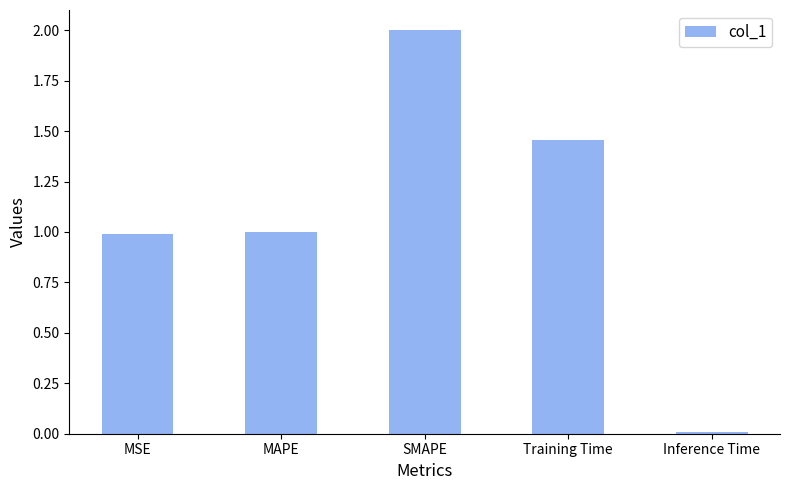

Which category has the highest value across all series?

SMAPE